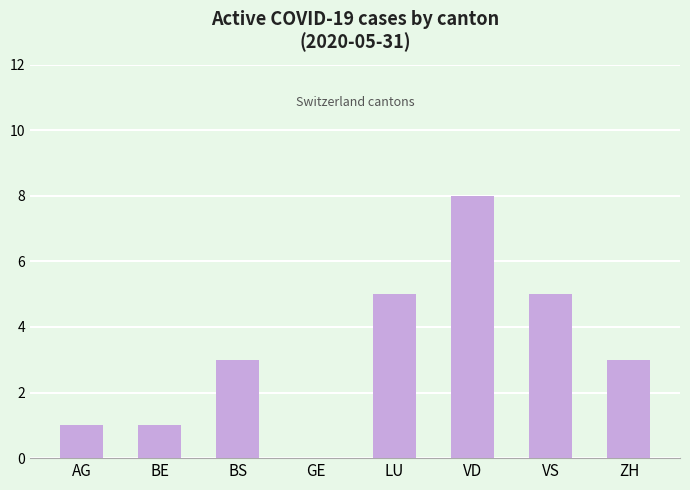

Between VS and ZH, which is larger?

VS